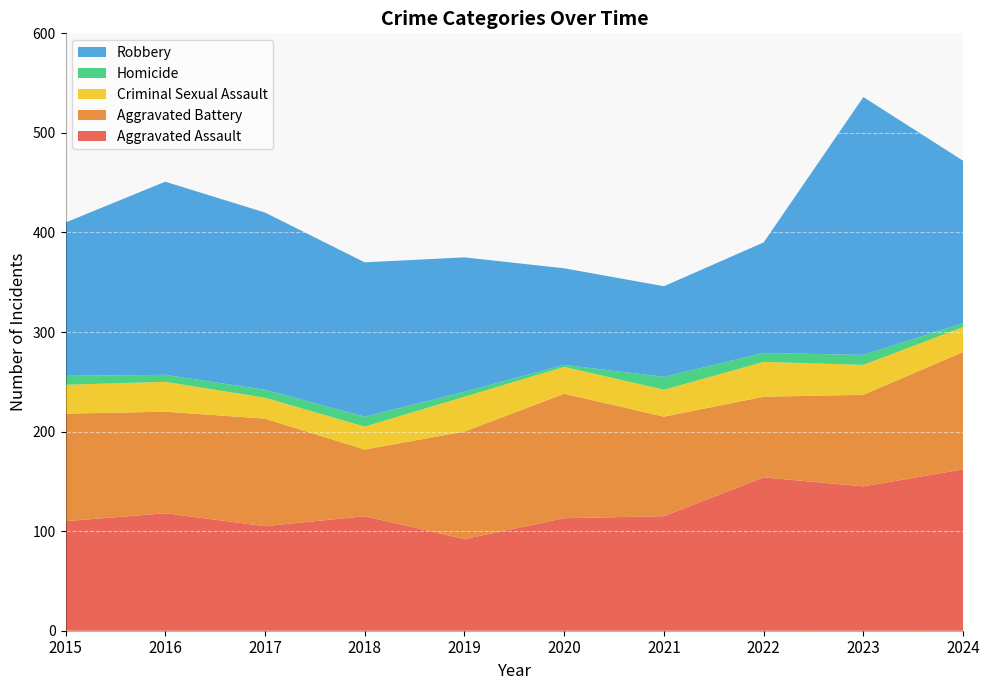

Reading left to right, extract all data points from this chart.

Aggravated Assault: 2015=110	2016=118	2017=105	2018=115	2019=92	2020=113	2021=115	2022=154	2023=145	2024=162
Aggravated Battery: 2015=108	2016=102	2017=108	2018=67	2019=108	2020=125	2021=100	2022=81	2023=92	2024=118
Criminal Sexual Assault: 2015=29	2016=30	2017=21	2018=23	2019=35	2020=27	2021=27	2022=35	2023=30	2024=25
Homicide: 2015=9	2016=7	2017=8	2018=10	2019=5	2020=2	2021=13	2022=9	2023=10	2024=4
Robbery: 2015=154	2016=194	2017=178	2018=155	2019=135	2020=97	2021=91	2022=111	2023=259	2024=163